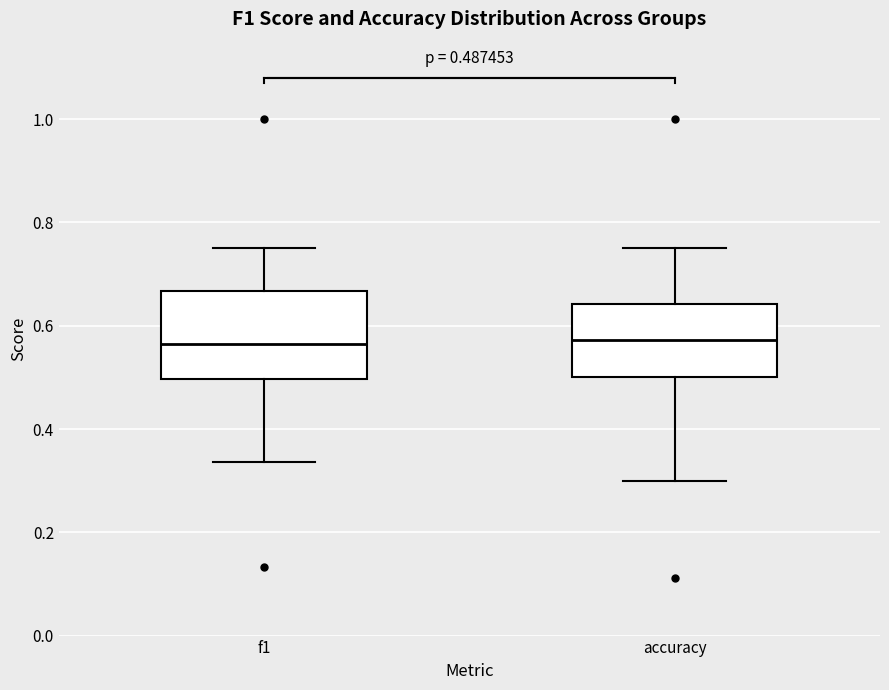

Which box is the tallest, from its lower edge to its upper edge?

f1